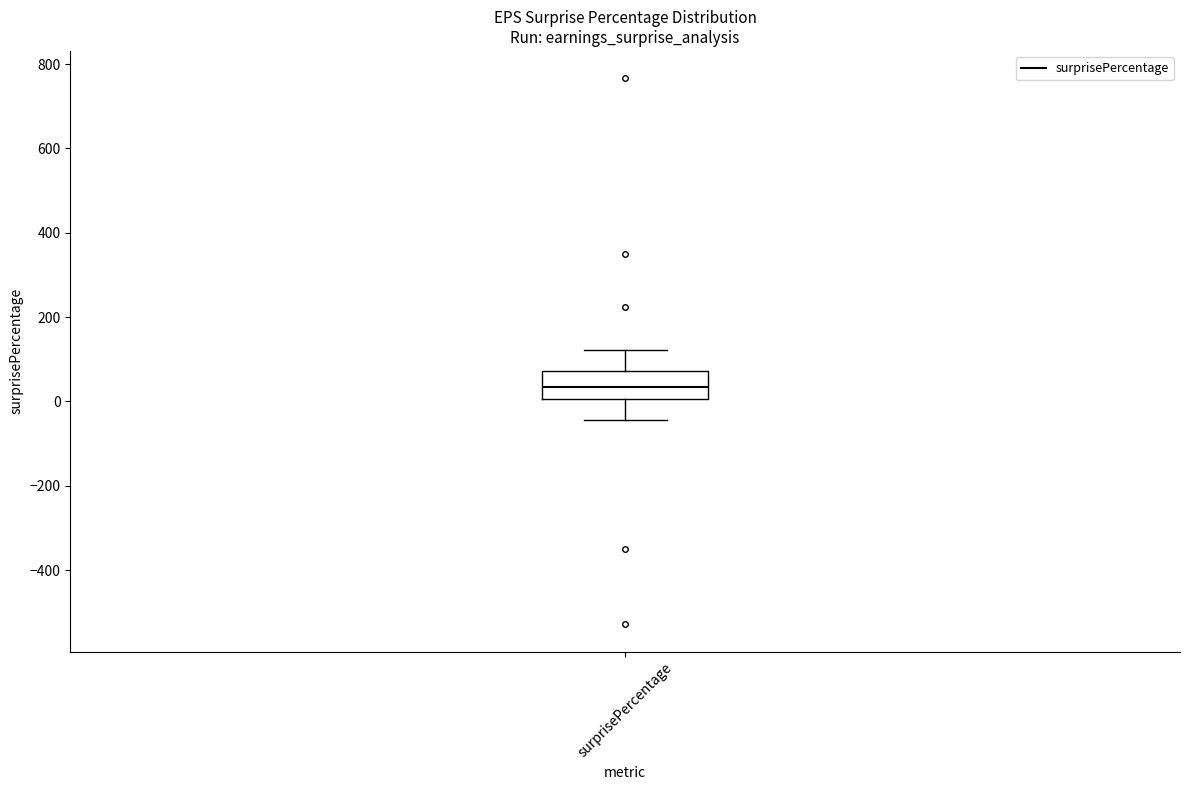

Where does the upper whisker of the box for surprisePercentage end on the y-axis? The values are not printed on the chart, so give them approximately, as read against the axis.

120